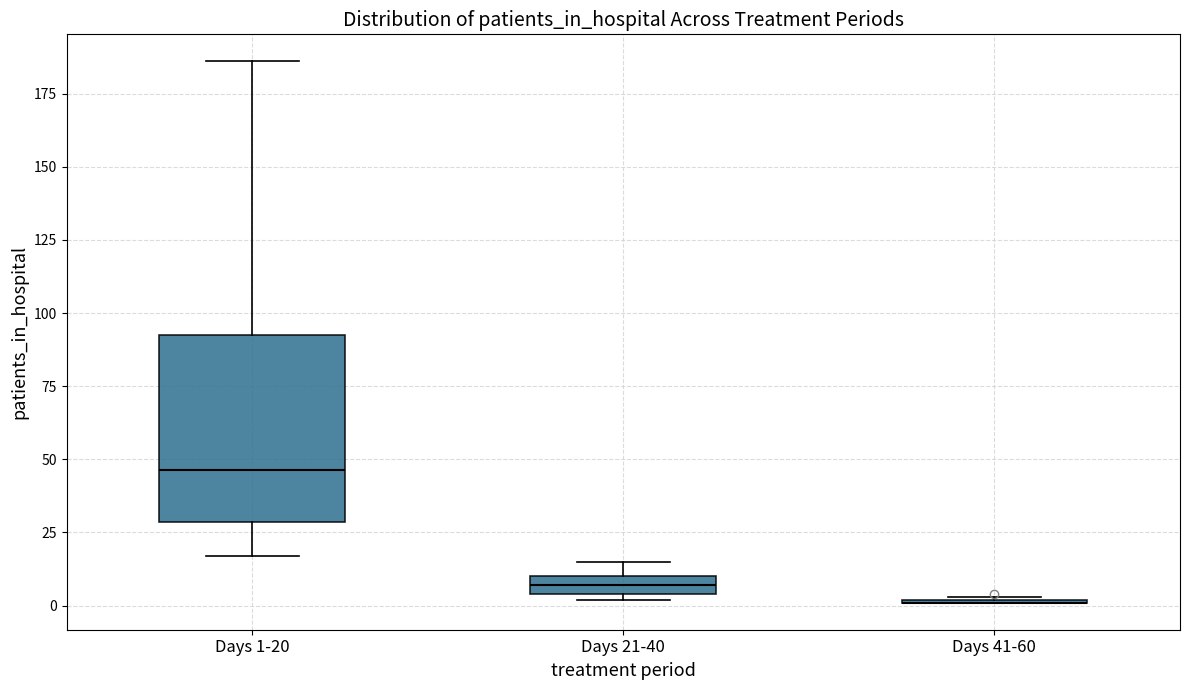

Where is the lower edge of the box for Days 21-40 on the y-axis? The values are not printed on the chart, so give them approximately, as read against the axis.

5